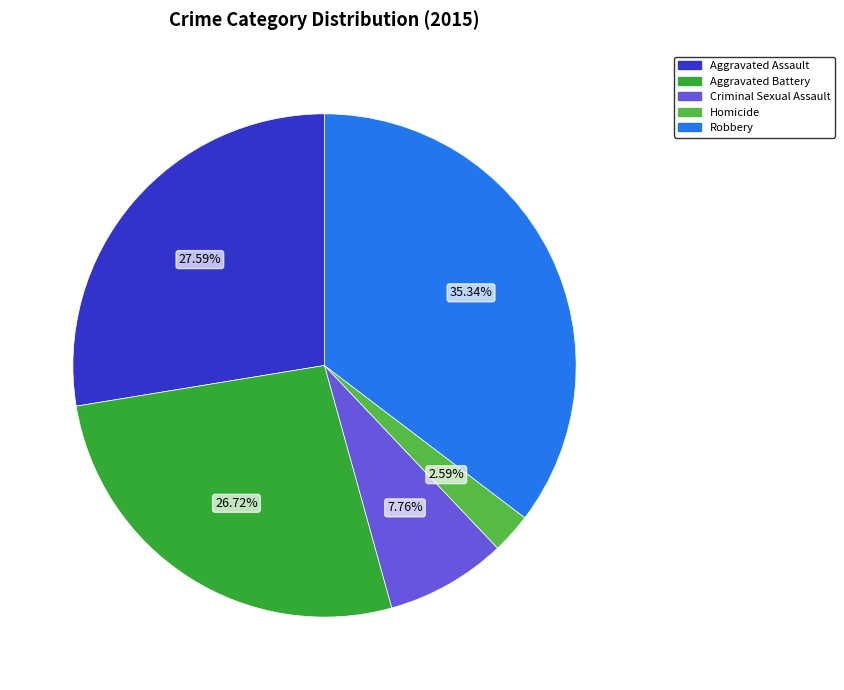

Between Aggravated Assault and Criminal Sexual Assault, which is larger?

Aggravated Assault